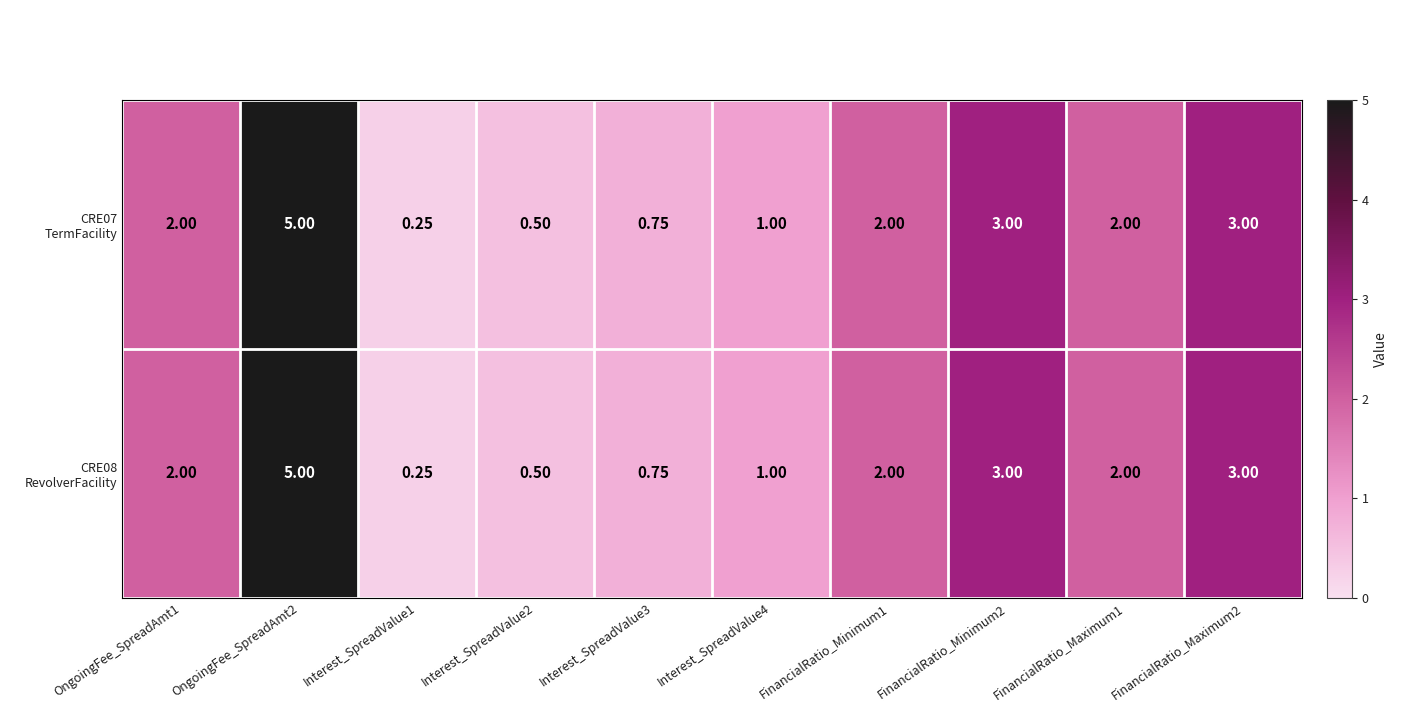

Between FinancialRatio_Minimum1 and OngoingFee_SpreadAmt2, which is larger?

OngoingFee_SpreadAmt2